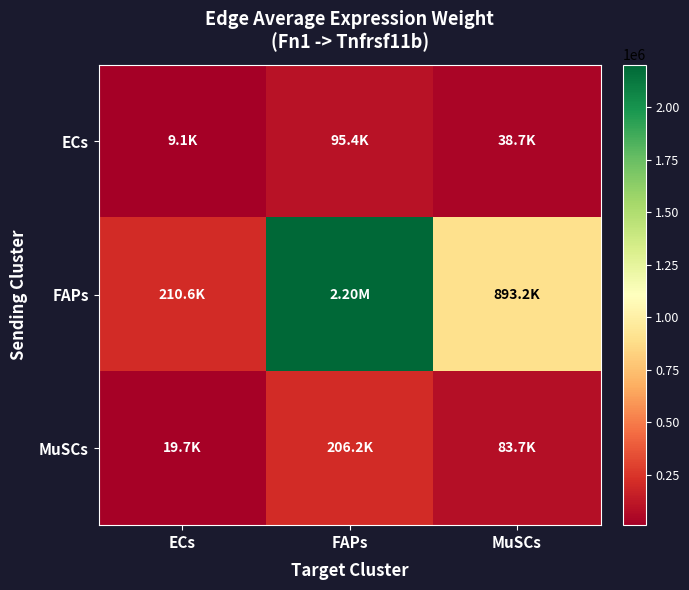

Reading left to right, transcribe all the data shown in this chart.

ECs: ECs=9127.0	FAPs=95394.8	MuSCs=38703.4
FAPs: ECs=210644.9	FAPs=2201635.7	MuSCs=893243.7
MuSCs: ECs=19727.5	FAPs=206189.9	MuSCs=83655.0